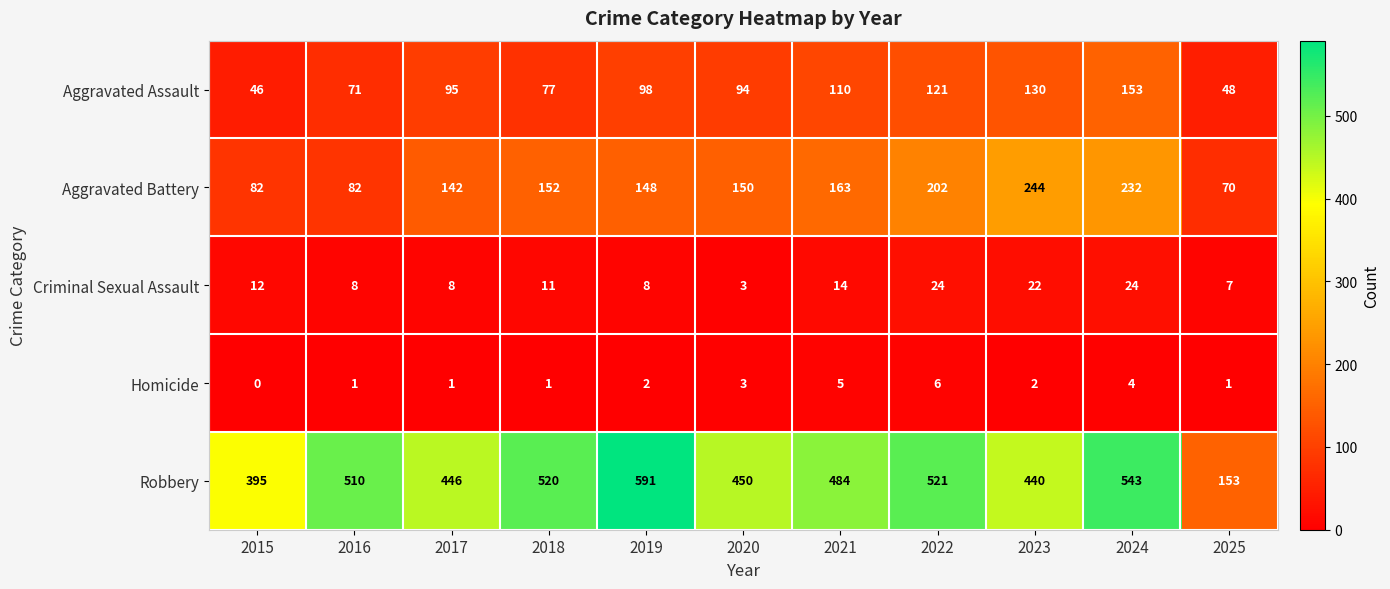

True or false: Homicide has a value of 5 at 2021.

True